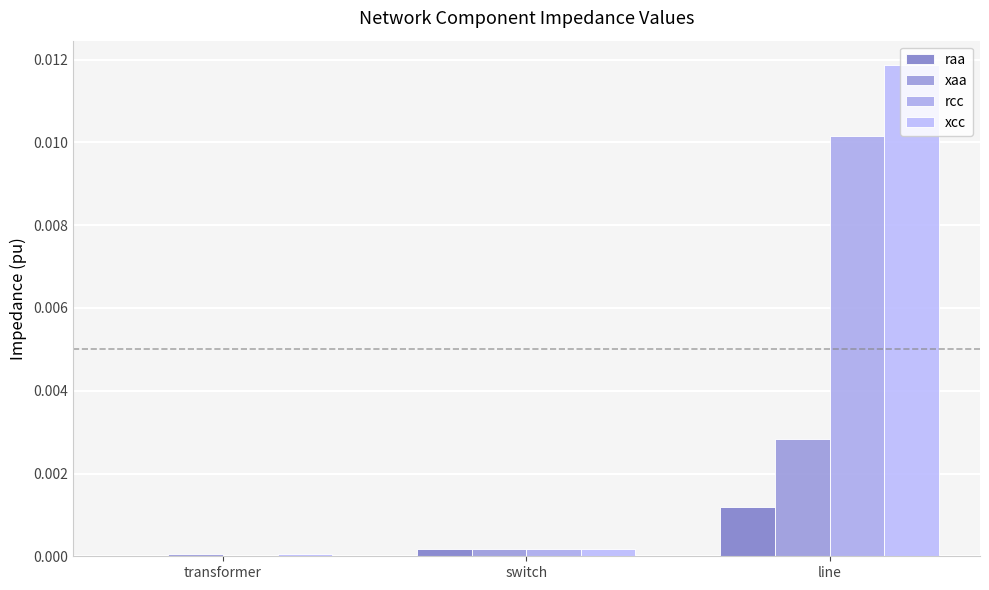

Which label corresponds to the smallest value in the chart?

transformer